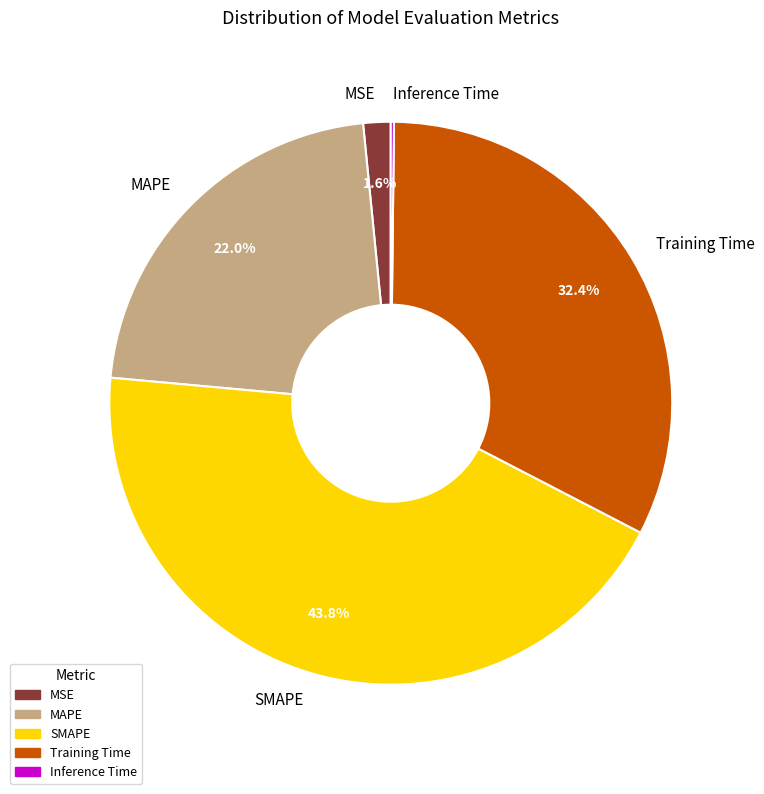

What is the ratio of the value at Training Time to the value at SMAPE?

0.7